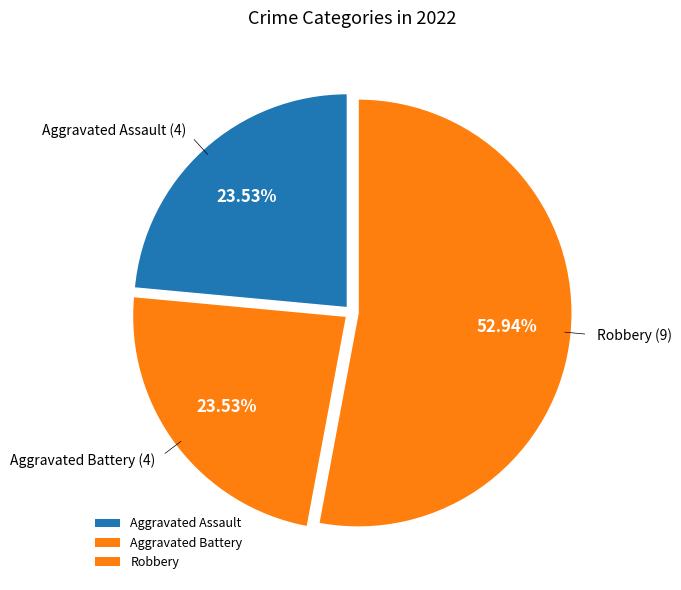

How many slices are in this pie chart?

3